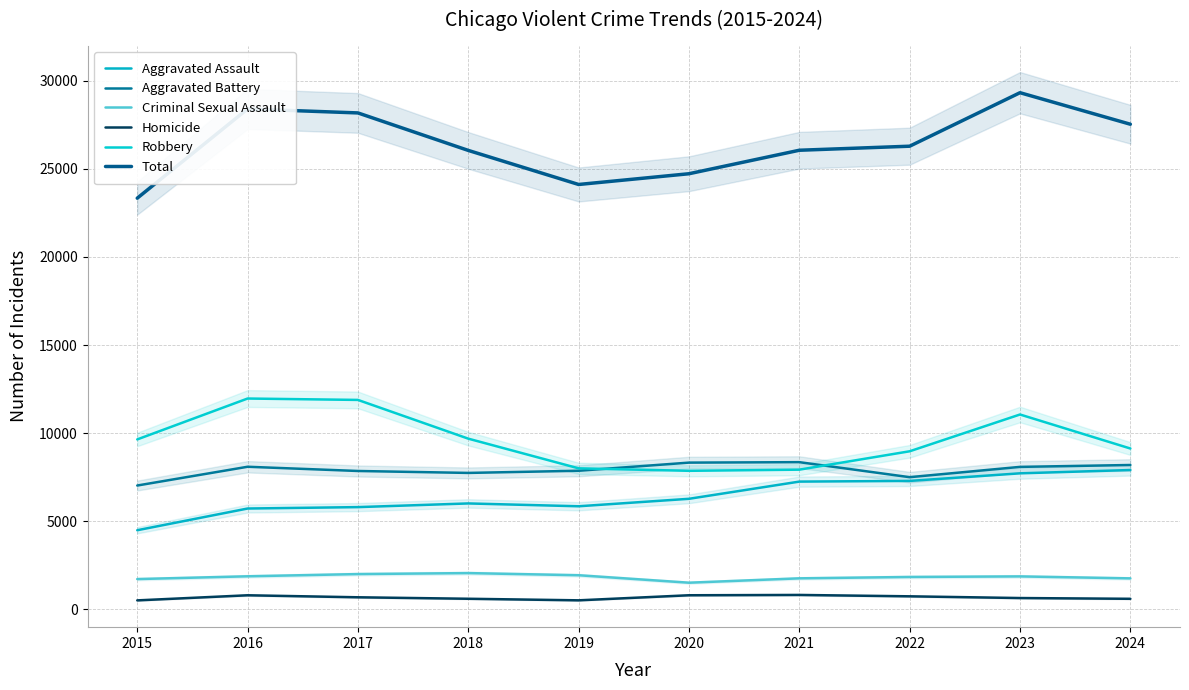

Which series has the largest total across all categories?

Total